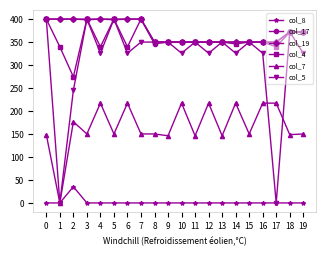

At which label is col_5 closest to 200?

2